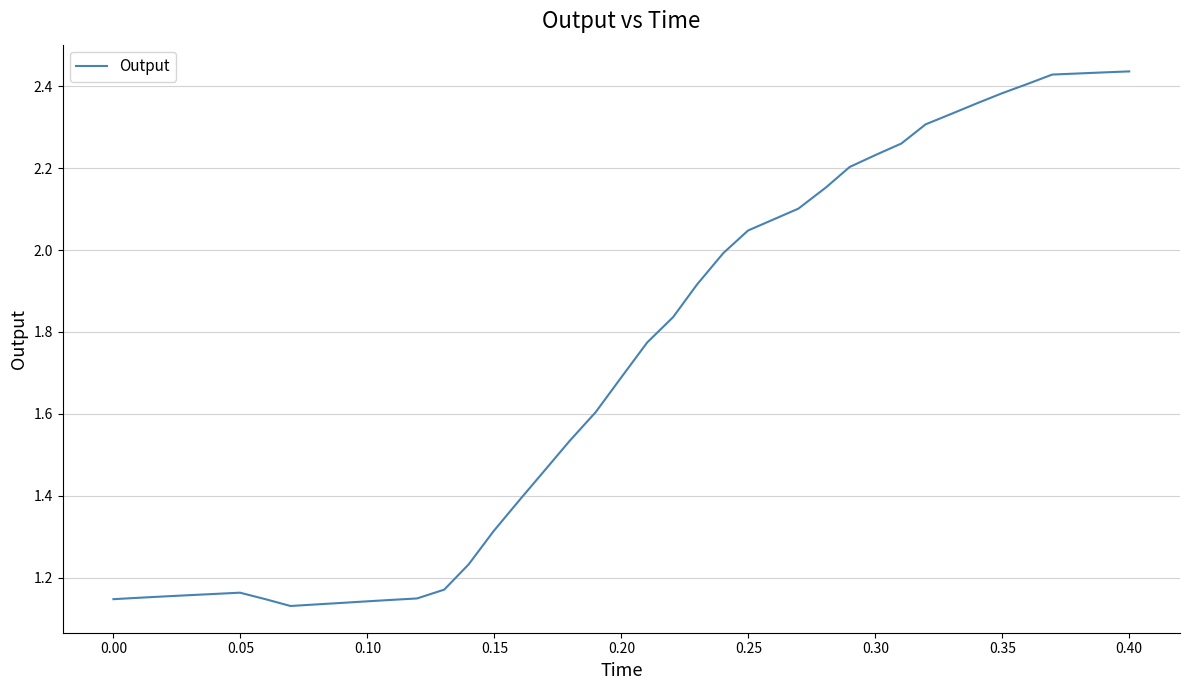

What is the difference between the maximum and minimum values?

1.3